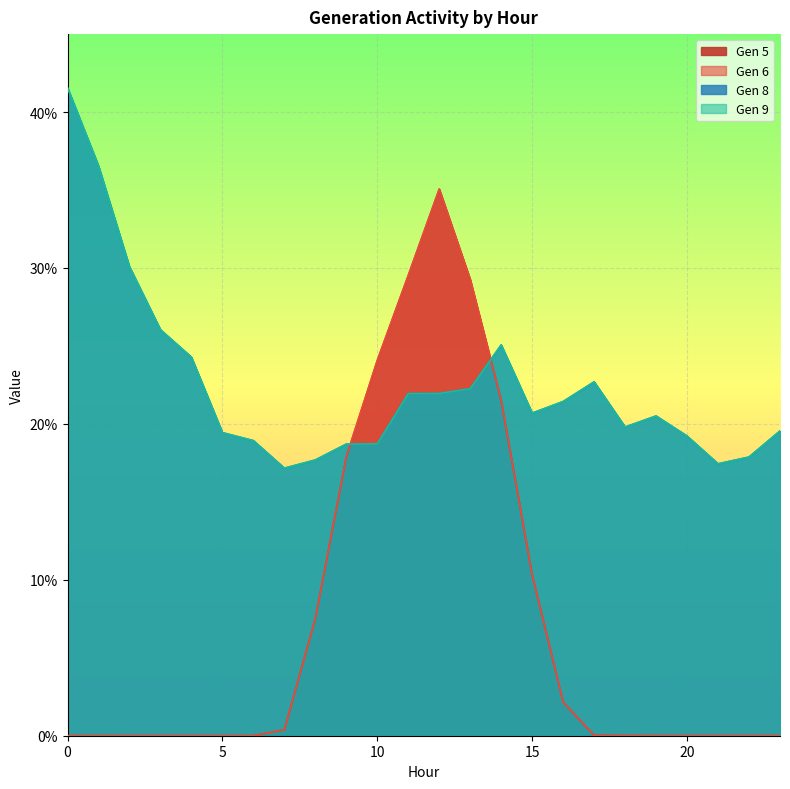

What value does the Gen 6 series have at 11?

29.5